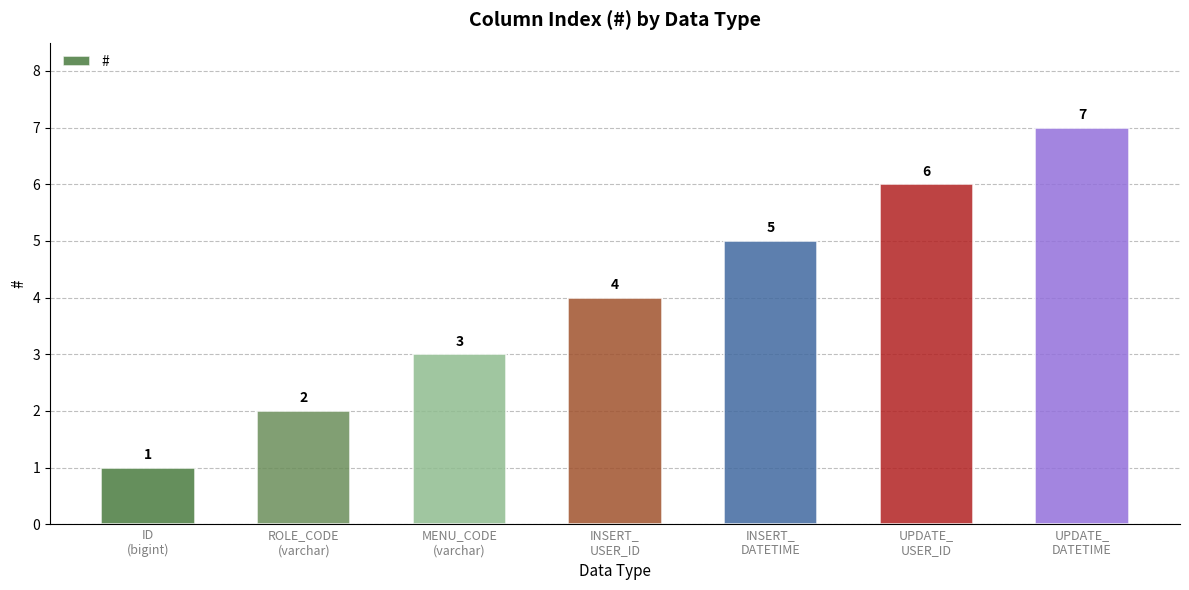

What is the difference between the maximum and minimum values?

6